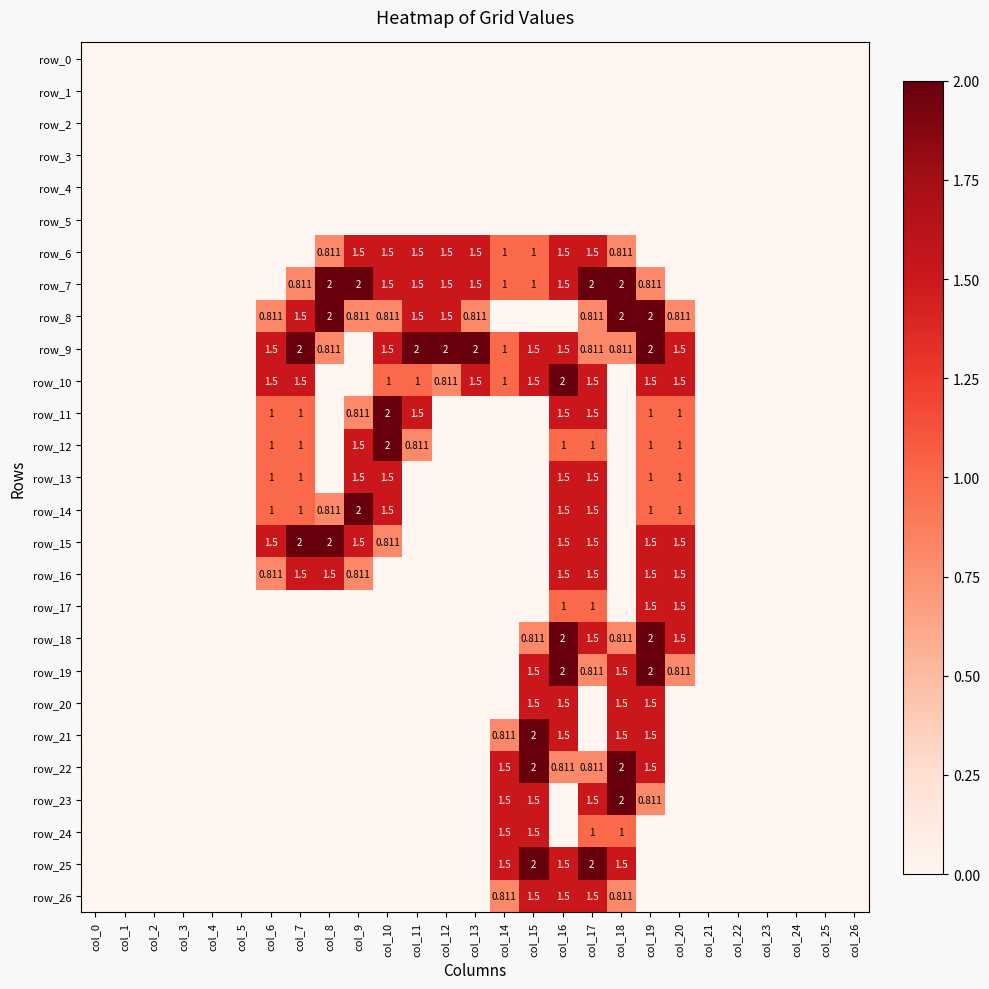

Rank the categories by row_17 value from highest to lowest.

col_19, col_20, col_16, col_17, col_0, col_1, col_2, col_3, col_4, col_5, col_6, col_7, col_8, col_9, col_10, col_11, col_12, col_13, col_14, col_15, col_18, col_21, col_22, col_23, col_24, col_25, col_26